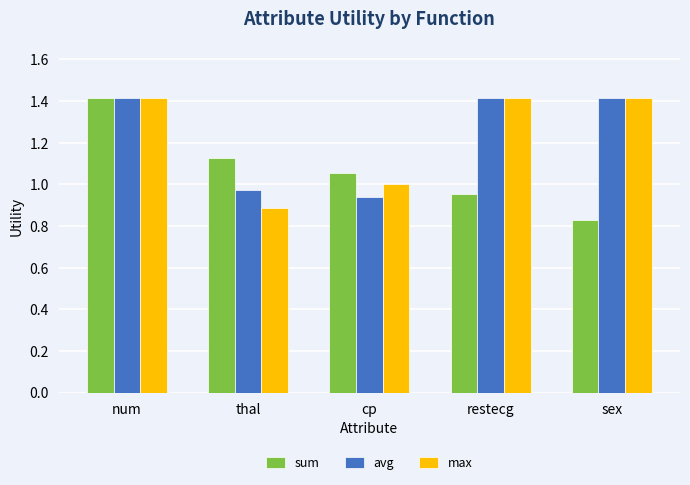

What is the difference between the maximum and second lowest values in the max series?

0.4